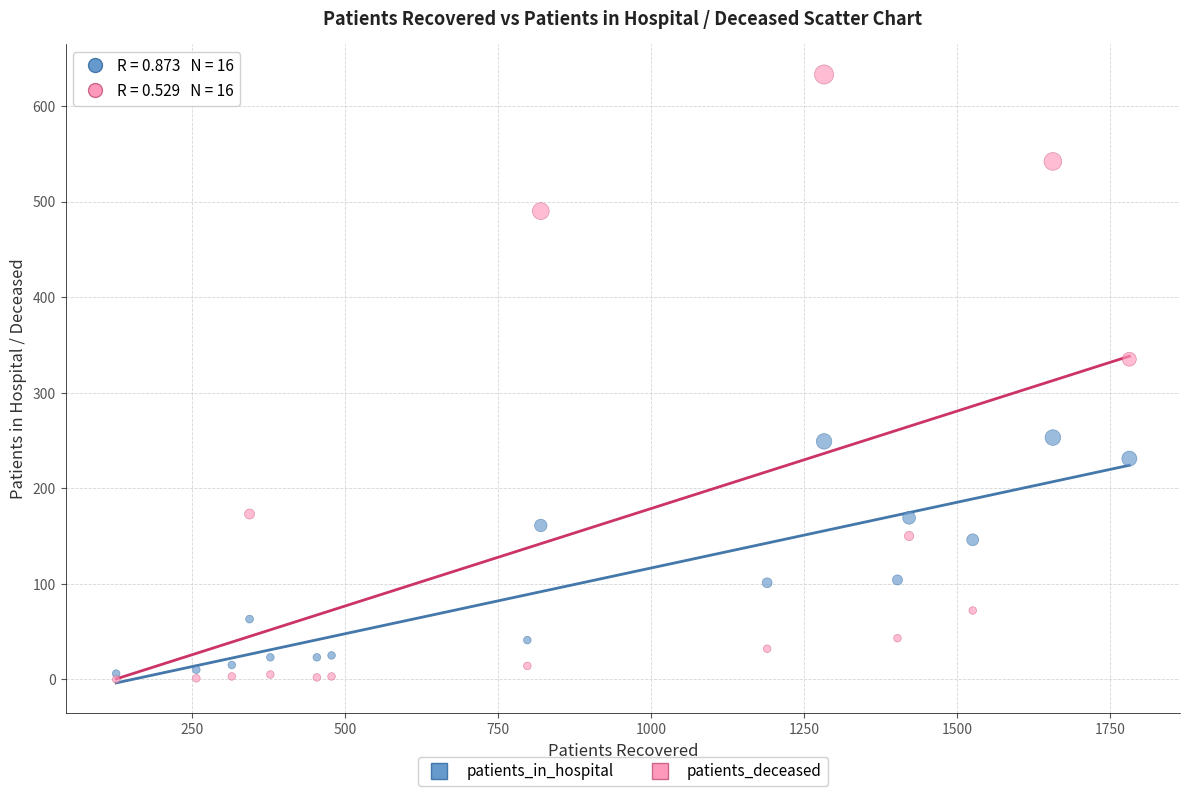

In the patients_deceased series, what Y value is closest to 316?

335